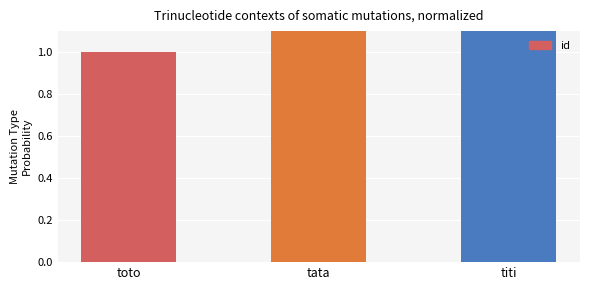

Where does the data first go above 2?

titi